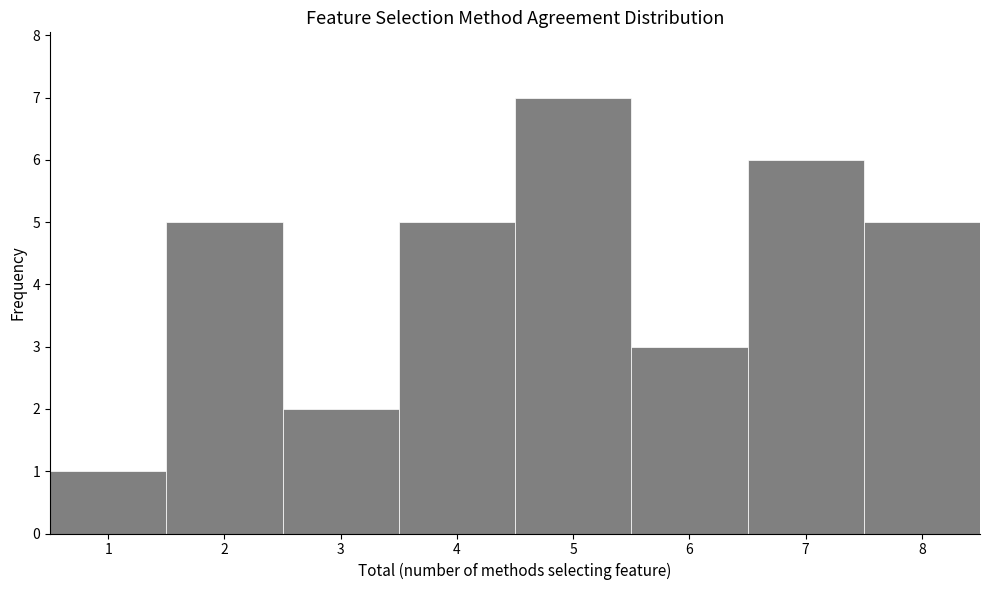

How tall is the bar that spans 3.5 to 4.5 on the x-axis? The values are not printed on the chart, so give them approximately, as read against the axis.

5